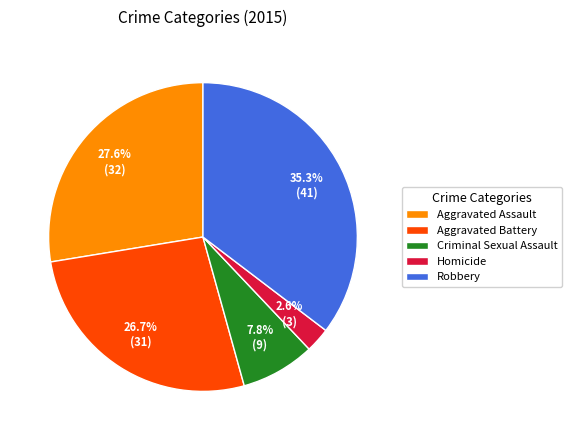

Which has a higher value, Aggravated Assault or Aggravated Battery?

Aggravated Assault